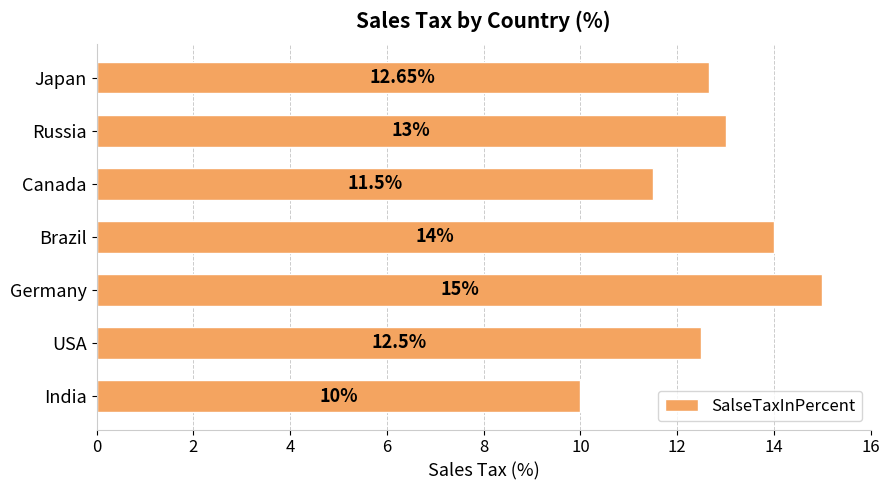

What is the change in value from Brazil to Russia?

-1.0